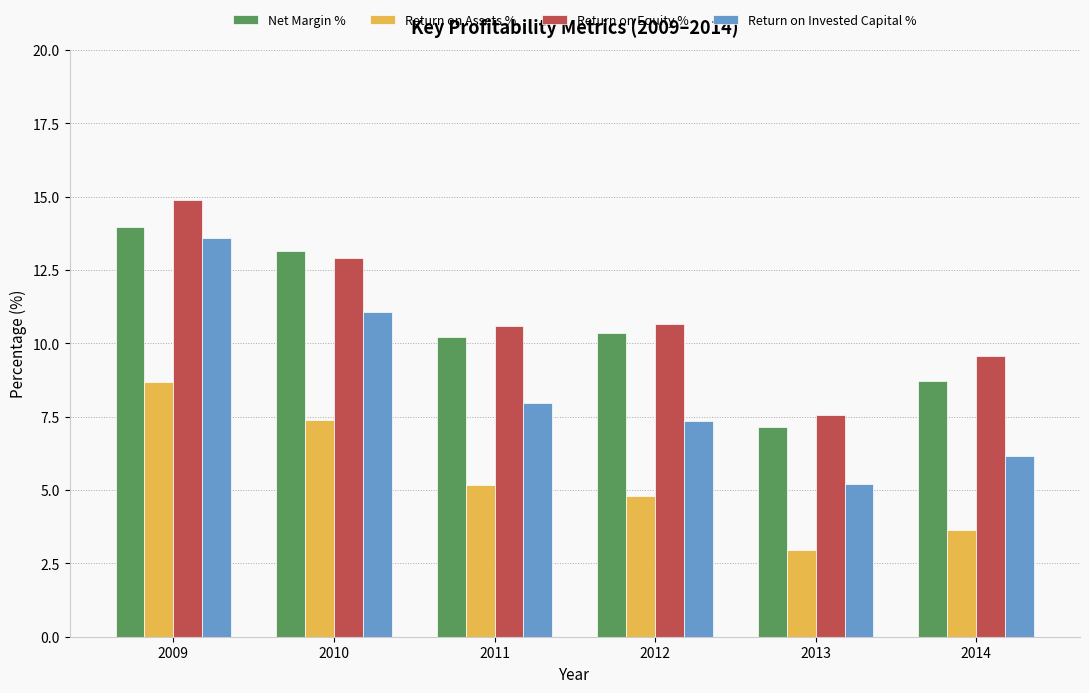

What value does the Return on Assets % series have at 2013?

3.0